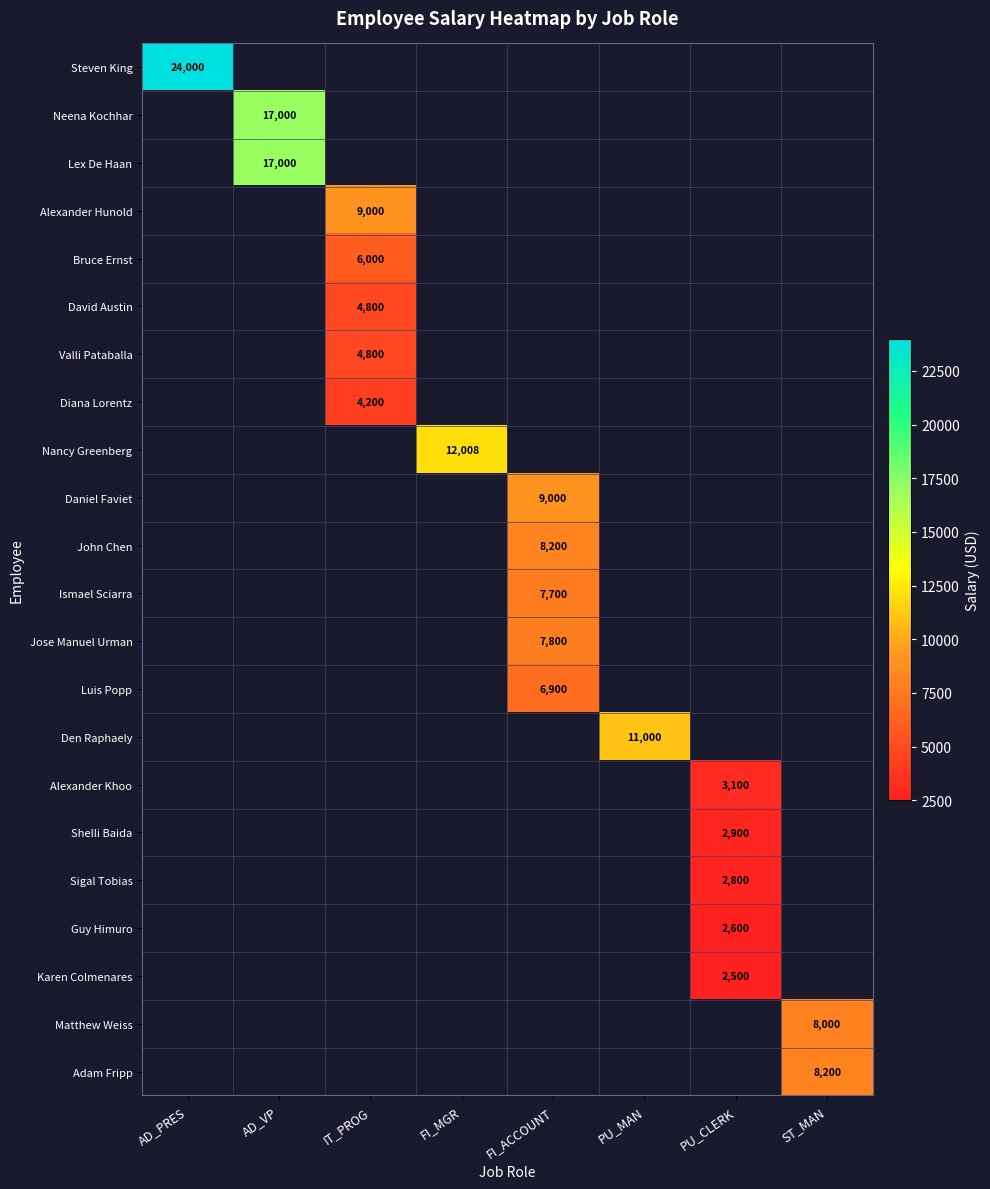

The value of Alexander Hunold at IT_PROG is 9000. True or false?

True